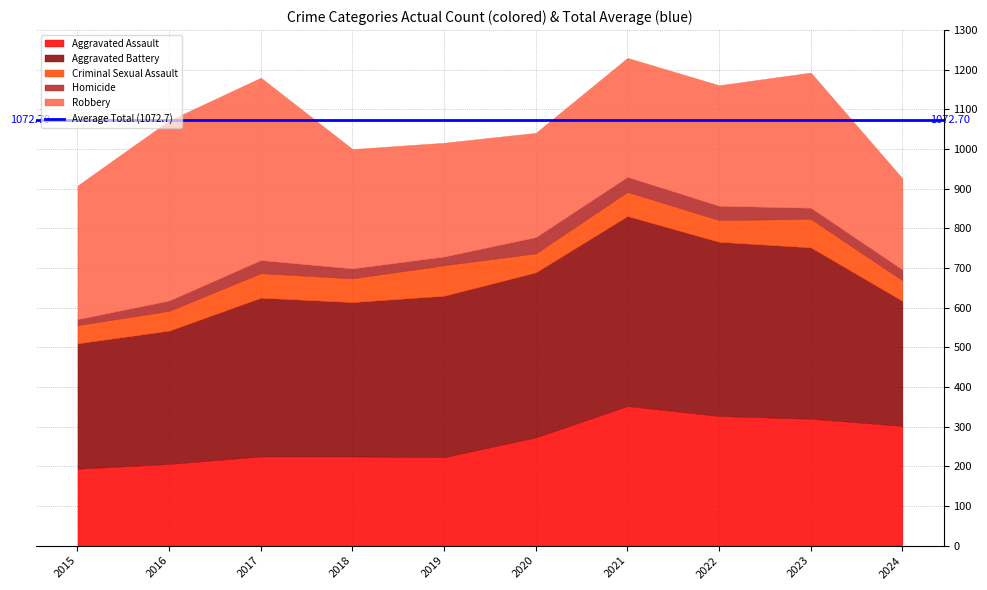

Which series has the largest total across all categories?

Aggravated Battery